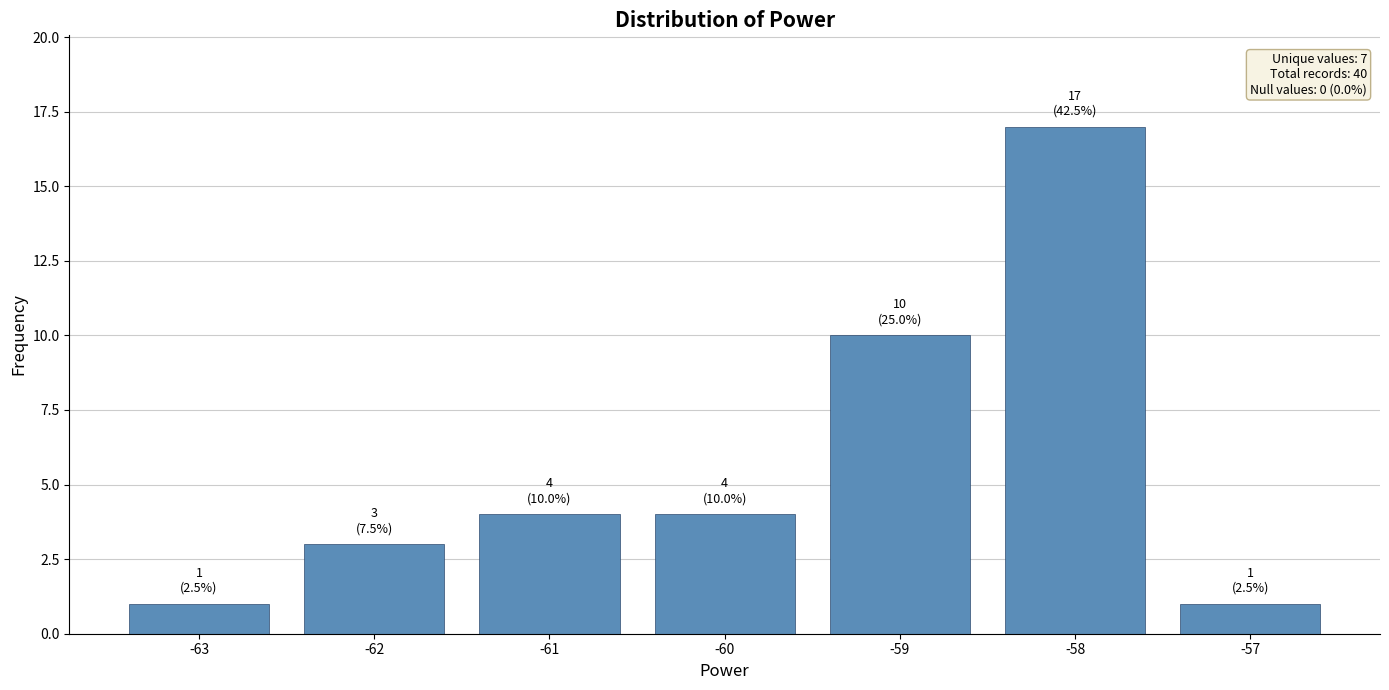

The value at -60 is 6. True or false?

False